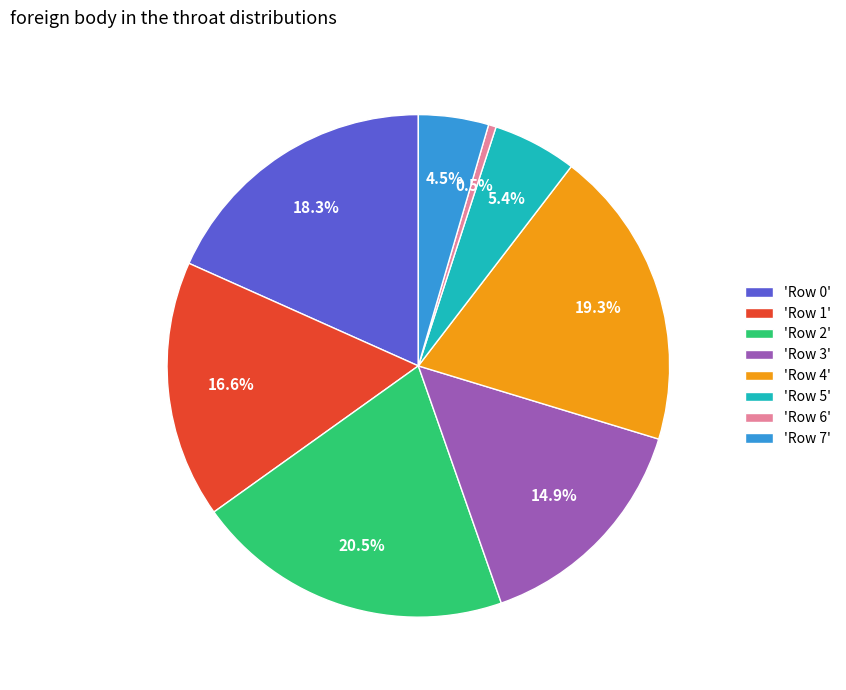

To the nearest percent, what is the average slice percentage?

12%